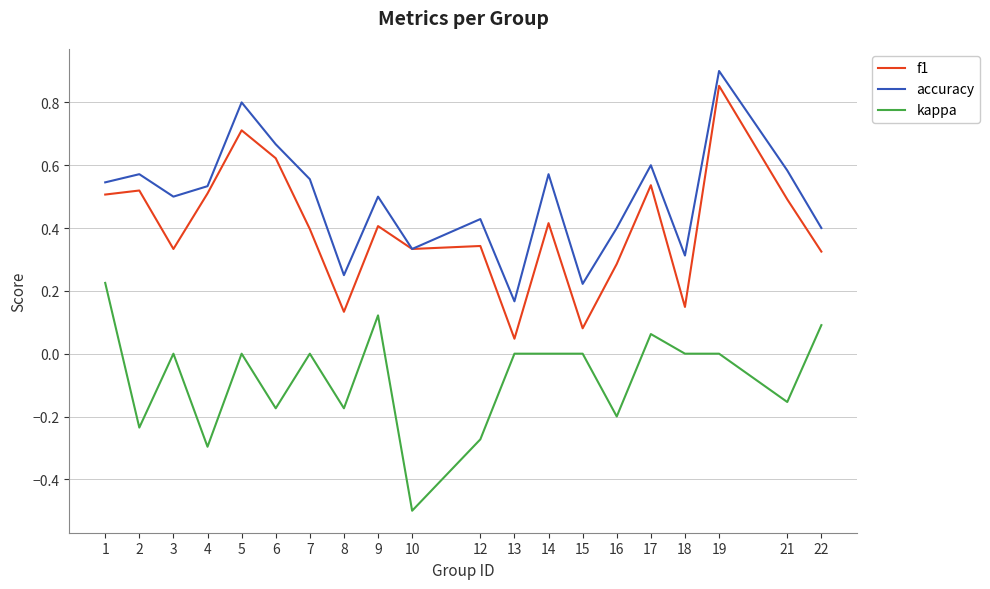

Which series has the widest spread of values?

f1